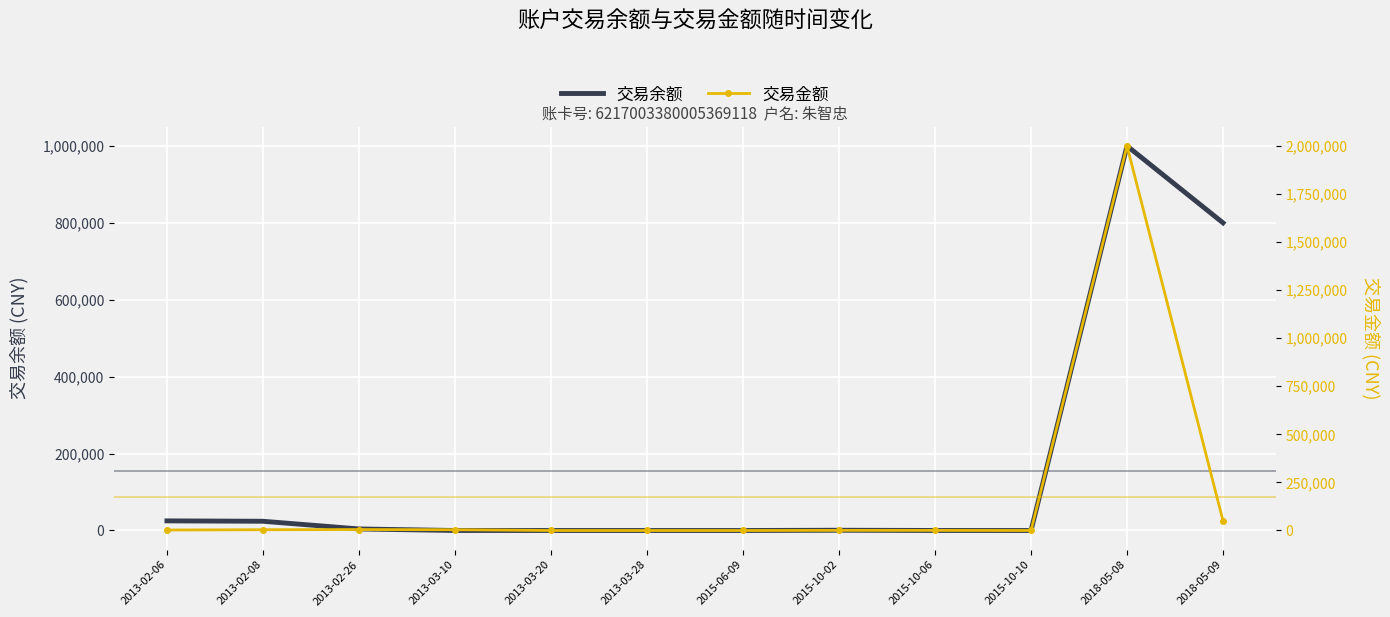

At which category does the chart reach its minimum across all series?

2015-06-09